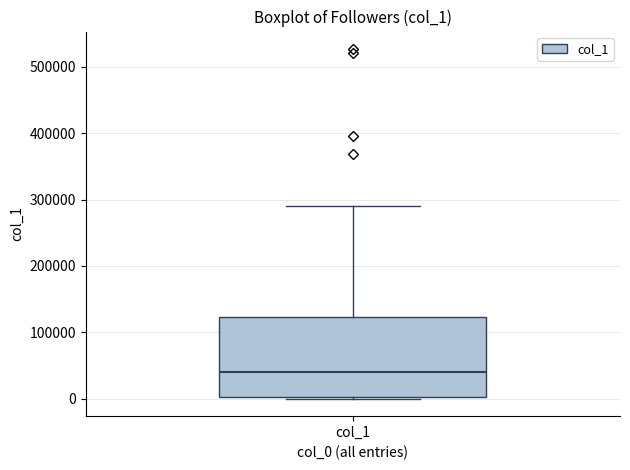

Read this box plot against the y-axis: the position of the median line, the range covered by the box, and the ends of both whiskers. The values are not printed on the chart, so give them approximately, as read against the axis.

median 40000, box 0 to 120000, whiskers 0 to 290000